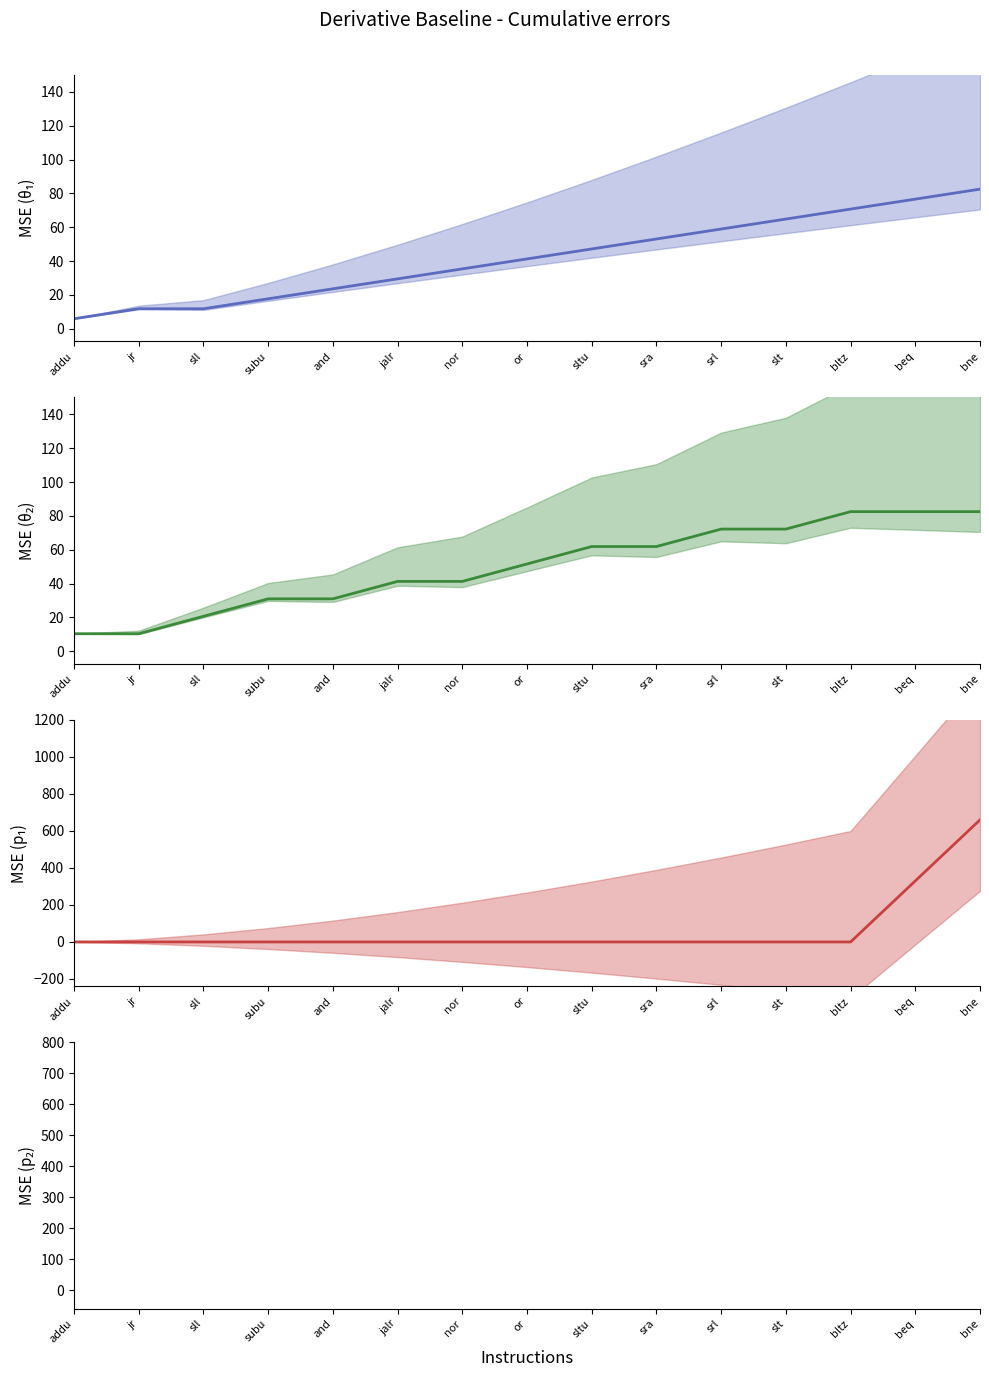

What position from the right is bne?

1